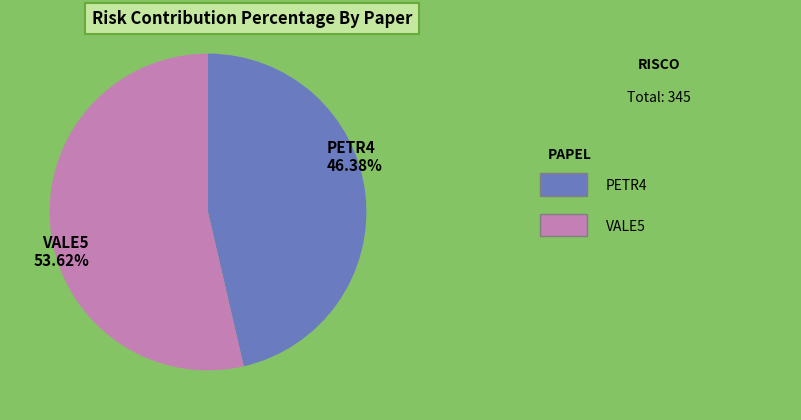

Which category accounts for the majority?

VALE5